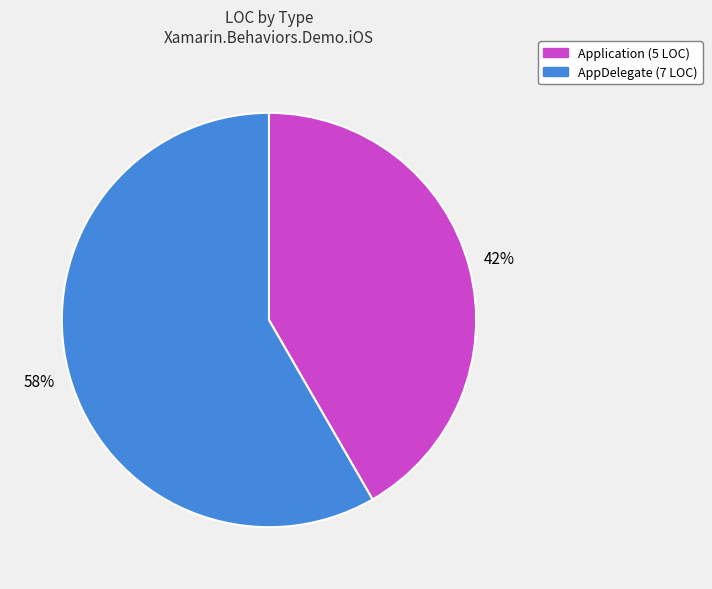

To the nearest percent, what percentage of the pie is Application?

42%